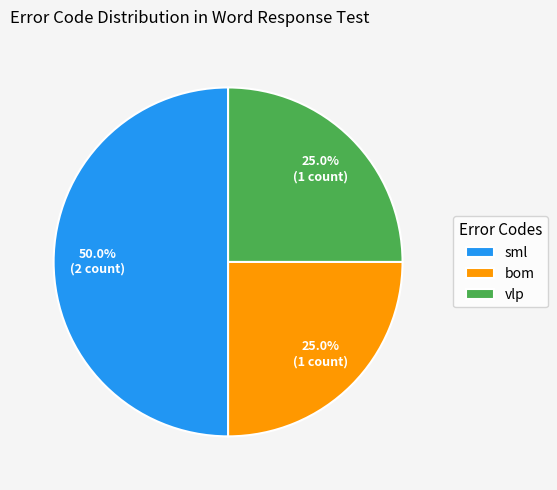

Does bom account for over 50% of the chart?

No